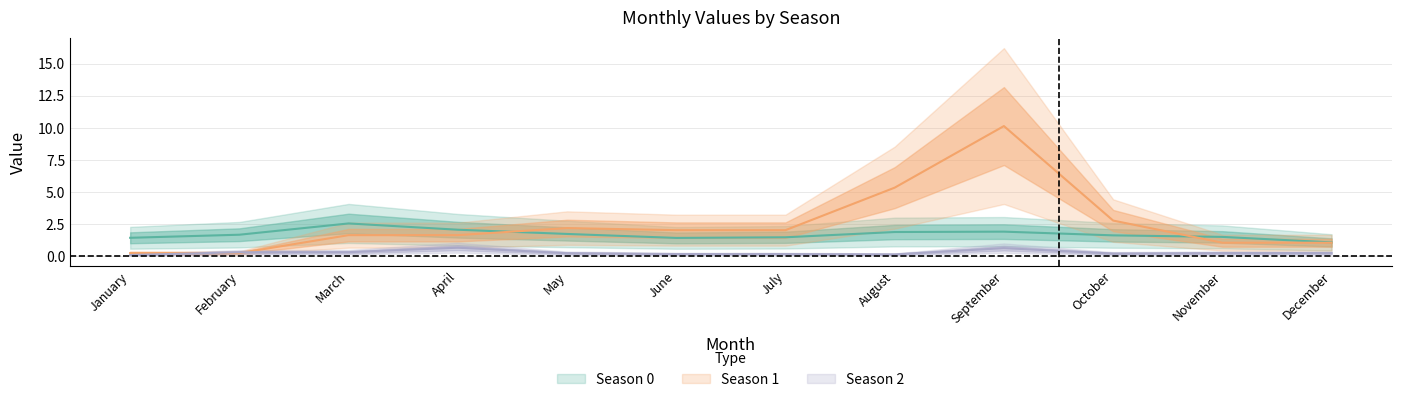

Rank the series at June from lowest to highest value.

Season 2, Season 0, Season 1